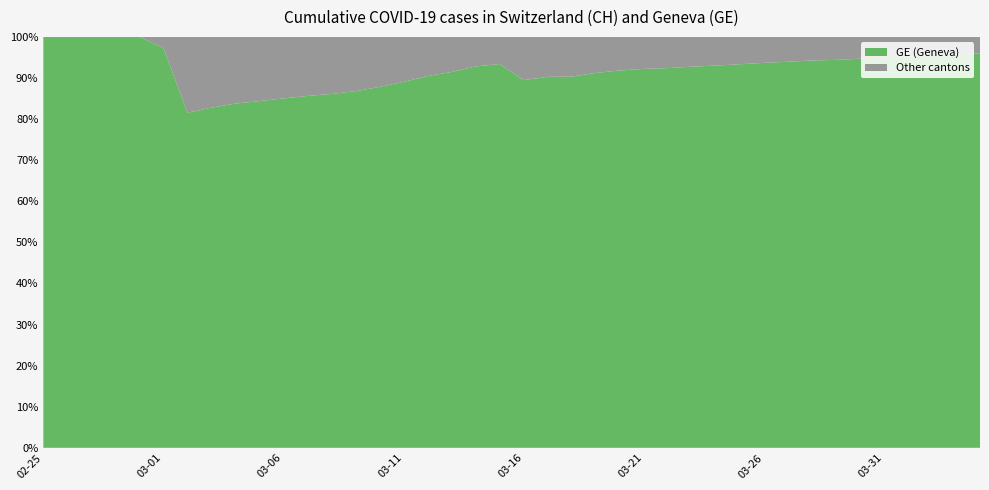

Reading right to left, list all the values displayed in this chart.

GE: 2020-04-04=15284	2020-04-03=14733	2020-04-02=13919	2020-04-01=12863	2020-03-31=12210	2020-03-30=11444	2020-03-29=10825	2020-03-28=10533	2020-03-27=9971	2020-03-26=9520	2020-03-25=9000	2020-03-24=8554	2020-03-23=8213	2020-03-22=7807	2020-03-21=7607	2020-03-20=7205	2020-03-19=6681	2020-03-18=6002	2020-03-17=5174	2020-03-16=4485	2020-03-15=3978	2020-03-14=3627	2020-03-13=3010	2020-03-12=2574	2020-03-11=2201	2020-03-10=1955	2020-03-09=1780	2020-03-08=1681	2020-03-07=1614	2020-03-06=1538	2020-03-05=1447	2020-03-04=1384	2020-03-03=1278	2020-03-02=1171	2020-03-01=1083	2020-02-29=981	2020-02-28=840	2020-02-27=630	2020-02-26=479	2020-02-25=375
CH: 2020-04-04=15926	2020-04-03=15375	2020-04-02=14561	2020-04-01=13505	2020-03-31=12852	2020-03-30=12086	2020-03-29=11467	2020-03-28=11175	2020-03-27=10613	2020-03-26=10162	2020-03-25=9642	2020-03-24=9196	2020-03-23=8855	2020-03-22=8449	2020-03-21=8249	2020-03-20=7847	2020-03-19=7323	2020-03-18=6644	2020-03-17=5731	2020-03-16=5012	2020-03-15=4259	2020-03-14=3908	2020-03-13=3291	2020-03-12=2845	2020-03-11=2472	2020-03-10=2226	2020-03-09=2051	2020-03-08=1952	2020-03-07=1885	2020-03-06=1809	2020-03-05=1715	2020-03-04=1652	2020-03-03=1544	2020-03-02=1436	2020-03-01=1113	2020-02-29=981	2020-02-28=840	2020-02-27=630	2020-02-26=479	2020-02-25=375